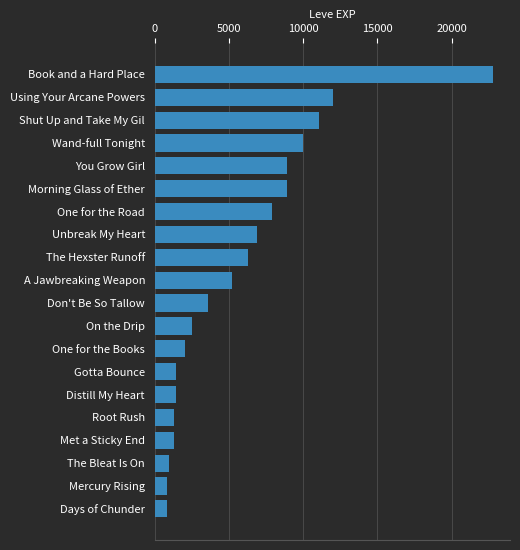

What is the greatest value displayed?

22790